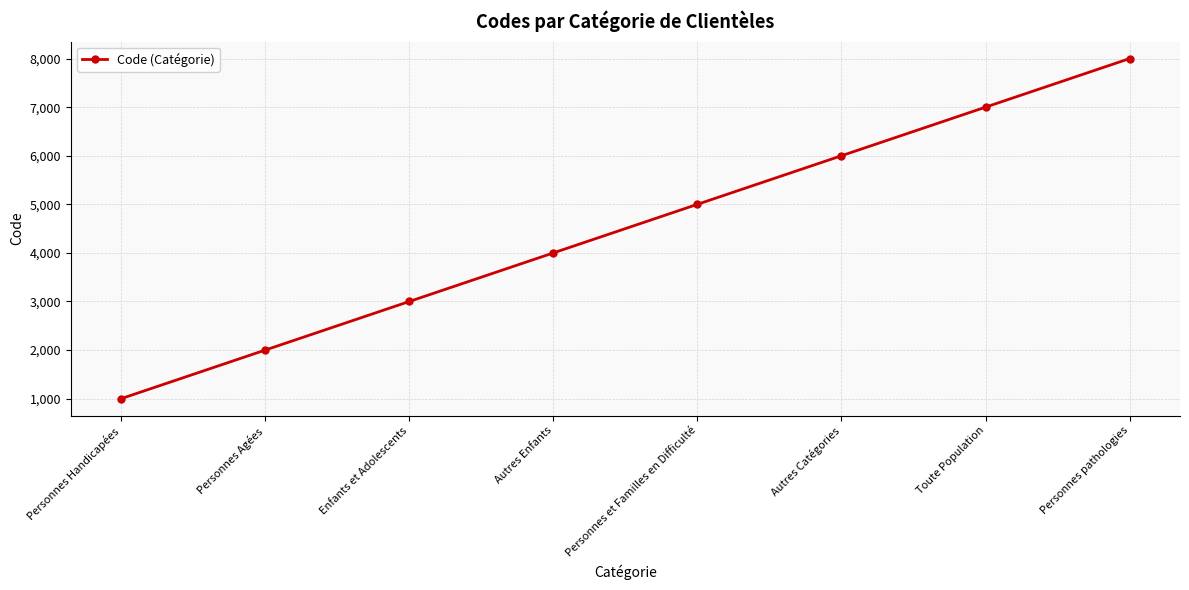

List the labels in order of value, largest first.

Personnes pathologies, Toute Population, Autres Catégories, Personnes et Familles en Difficulté, Autres Enfants, Enfants et Adolescents, Personnes Agées, Personnes Handicapées